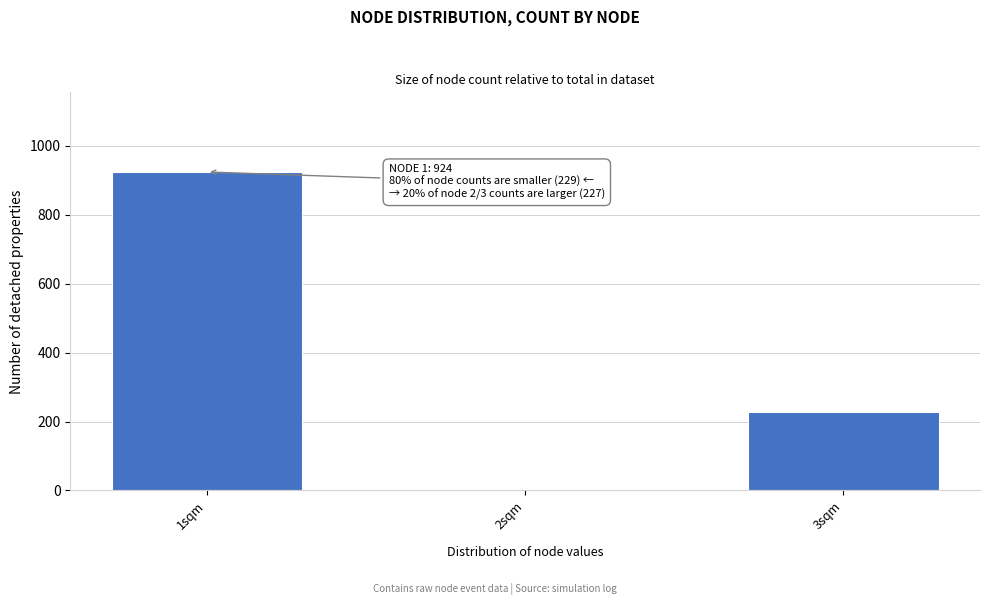

Reading left to right, what are all the values shown in this chart?

1sqm=924	2sqm=1	3sqm=228